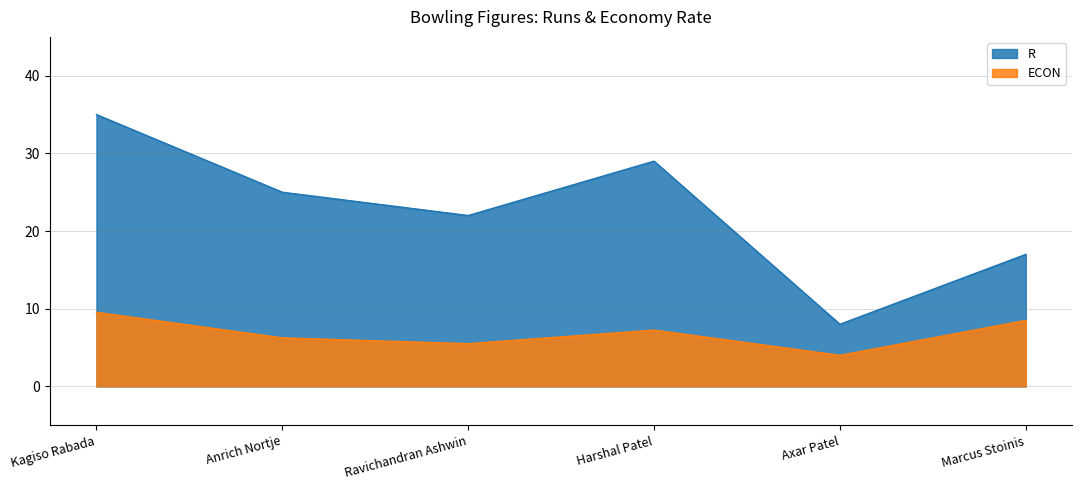

Does the chart have visible grid lines?

Yes